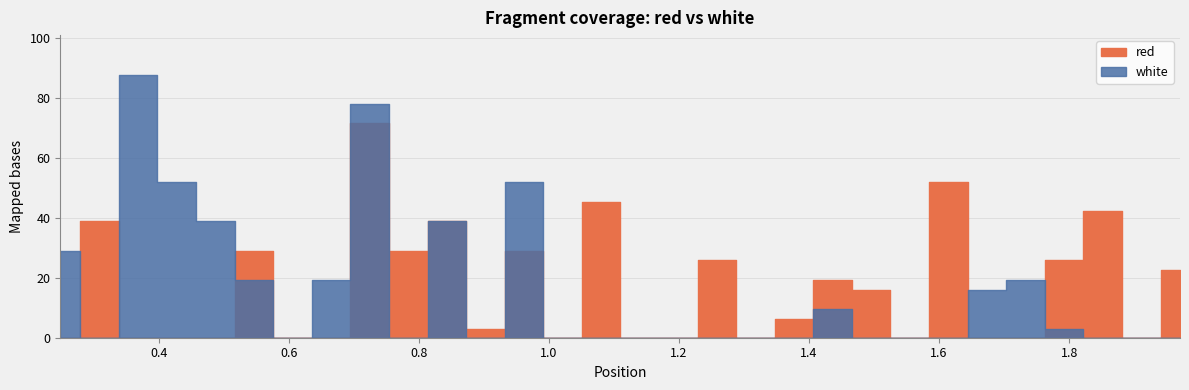

Reading left to right, transcribe all the data shown in this chart.

red: 0.0	38.8	0.0	0.0	0.0	29.0	0.0	0.0	71.4	29.0	38.8	3.0	29.0	0.0	45.3	0.0	0.0	25.8	0.0	6.2	19.3	16.0	0.0	51.9	0.0	0.0	25.8	42.1	0.0	22.5
white: 29.0	0.0	87.7	51.9	38.8	19.3	0.0	19.3	78.0	0.0	38.8	0.0	51.9	0.0	0.0	0.0	0.0	0.0	0.0	0.0	9.5	0.0	0.0	0.0	16.0	19.3	3.0	0.0	0.0	0.0